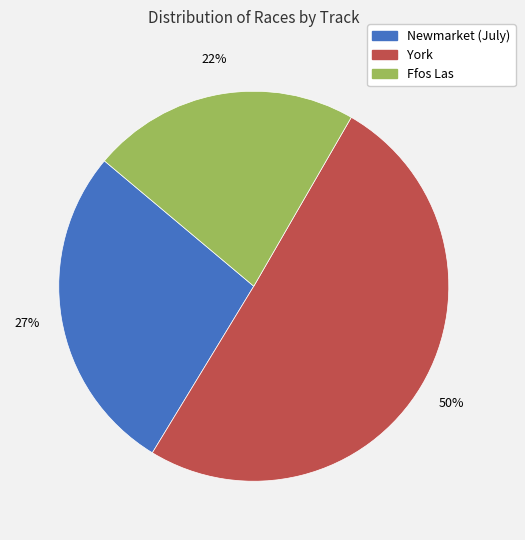

Is it true that Newmarket (July) is 27% of the pie?

True